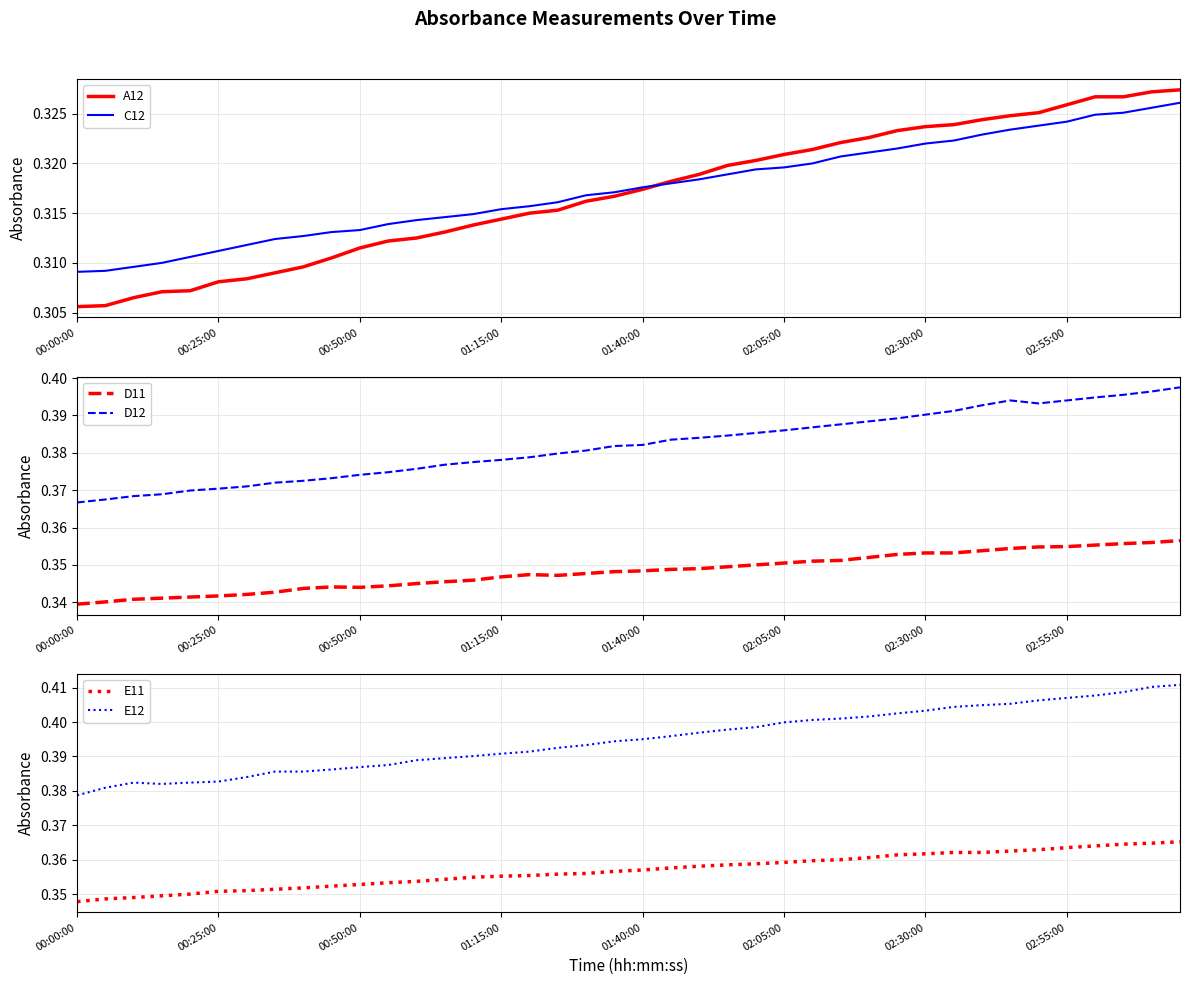

How many lines are shown in the chart?

6